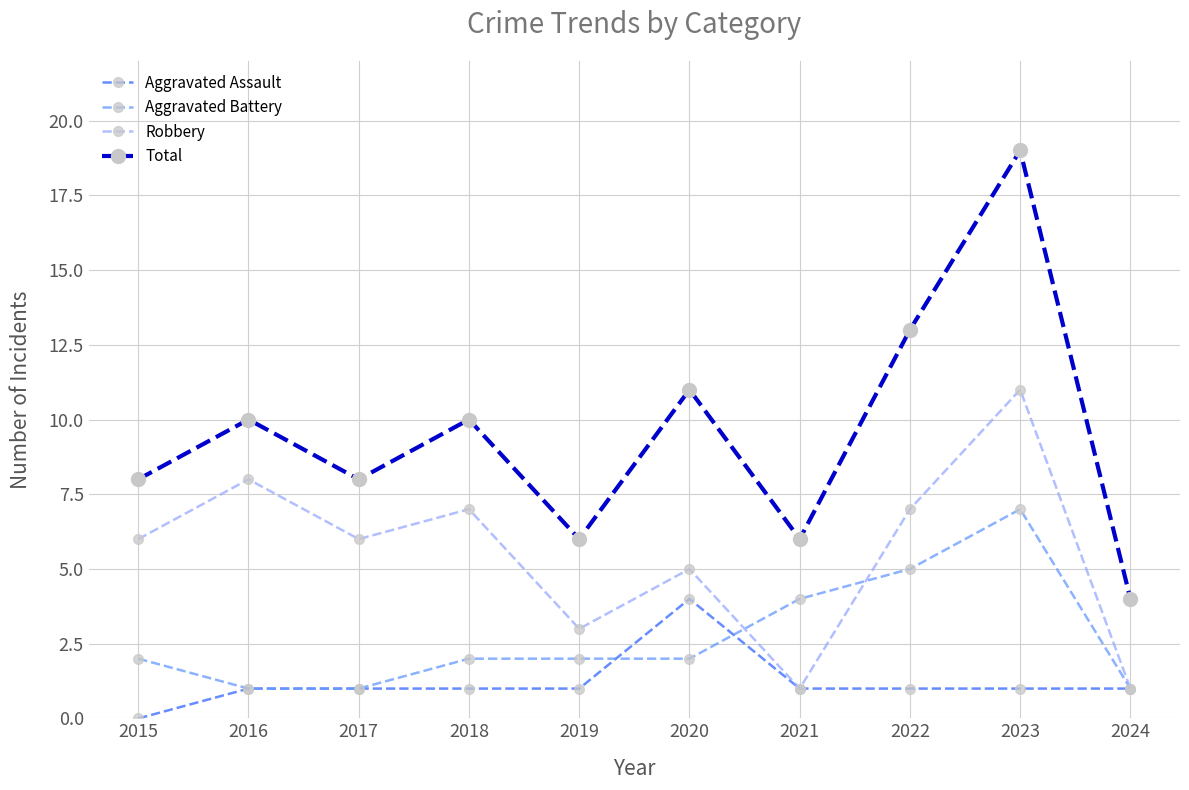

List the series in order of their overall mean, lowest first.

Aggravated Assault, Aggravated Battery, Robbery, Total